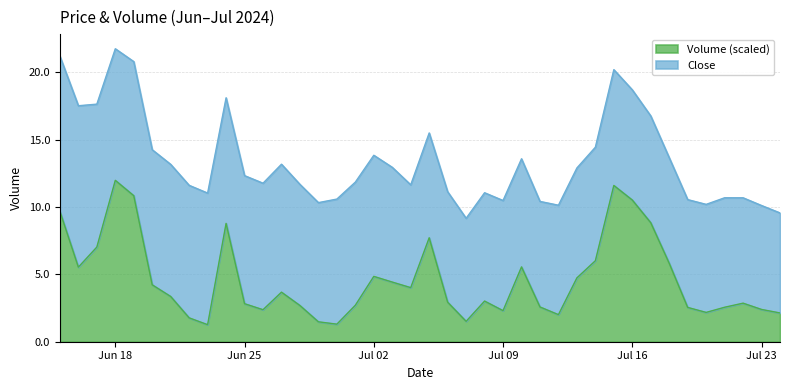

What is the highest value of the Volume (scaled) series?

12.0